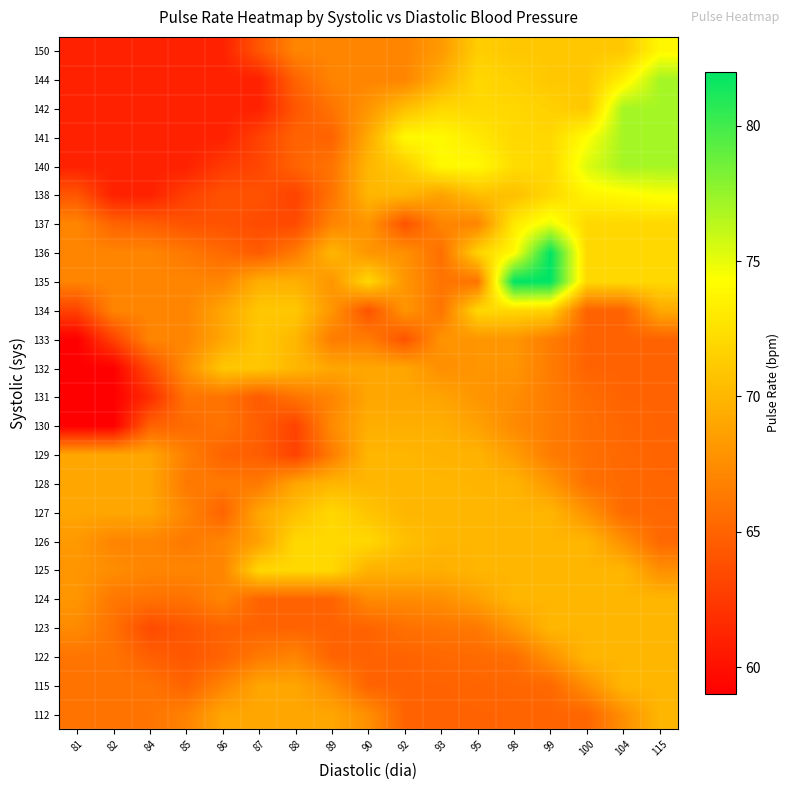

What is the maximum value shown in the chart?

82.0